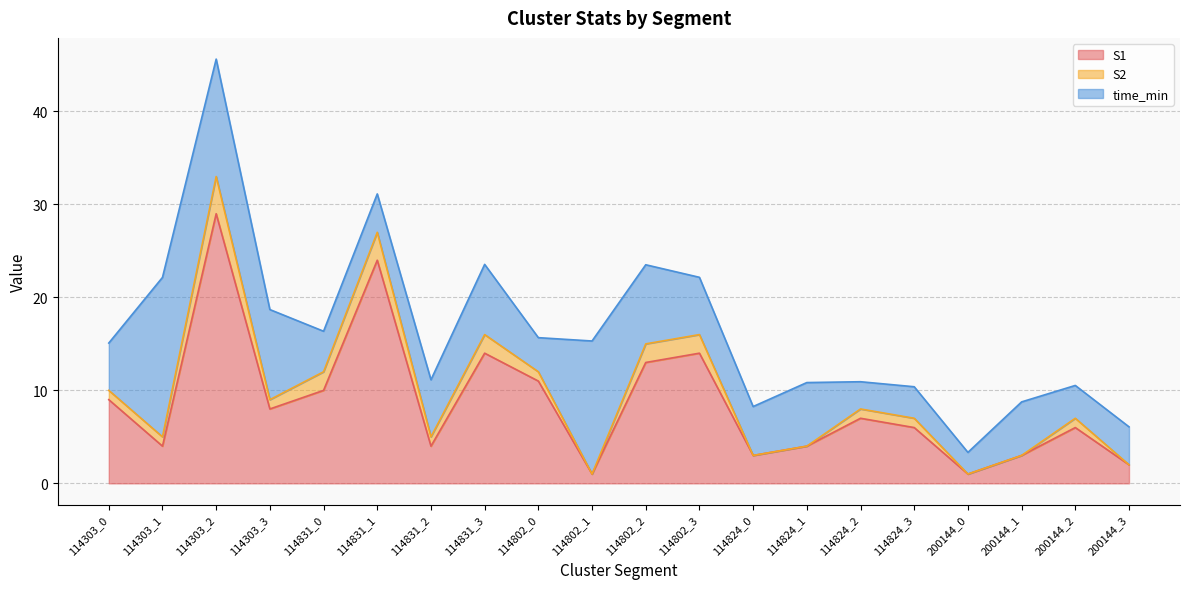

What is the total value across all series at 114303_2?

45.6